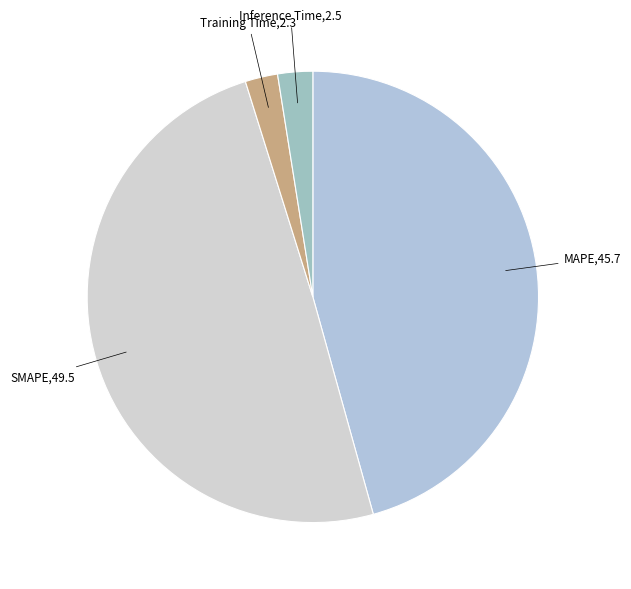

Combined, do Training Time and Inference Time account for over 50%?

No